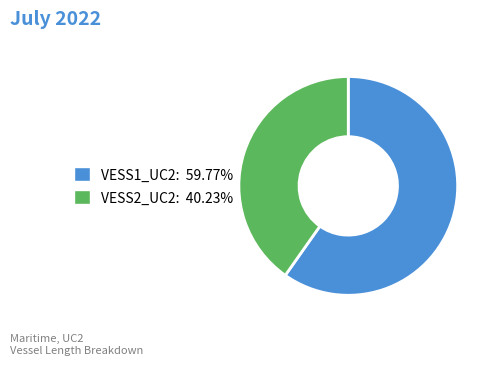

How many slices are in this pie chart?

2